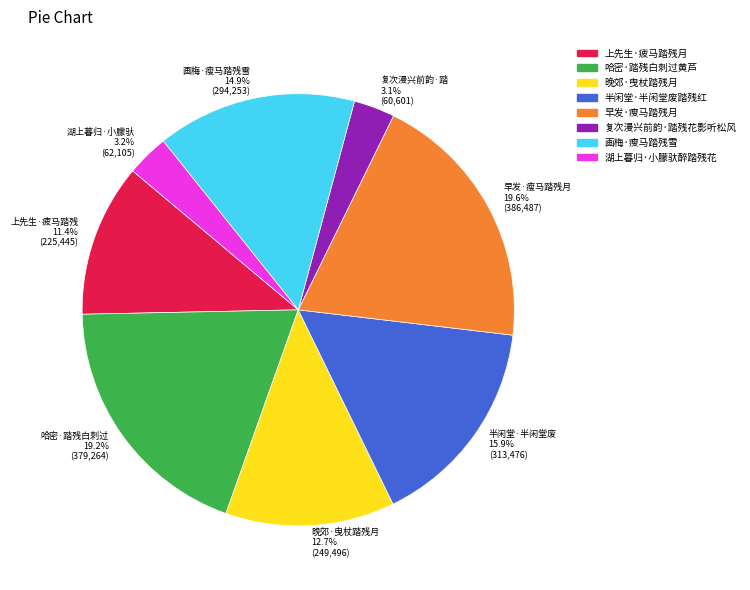

Between 上先生·疲马踏残月 and 半闲堂·半闲堂废踏残红, which is larger?

半闲堂·半闲堂废踏残红